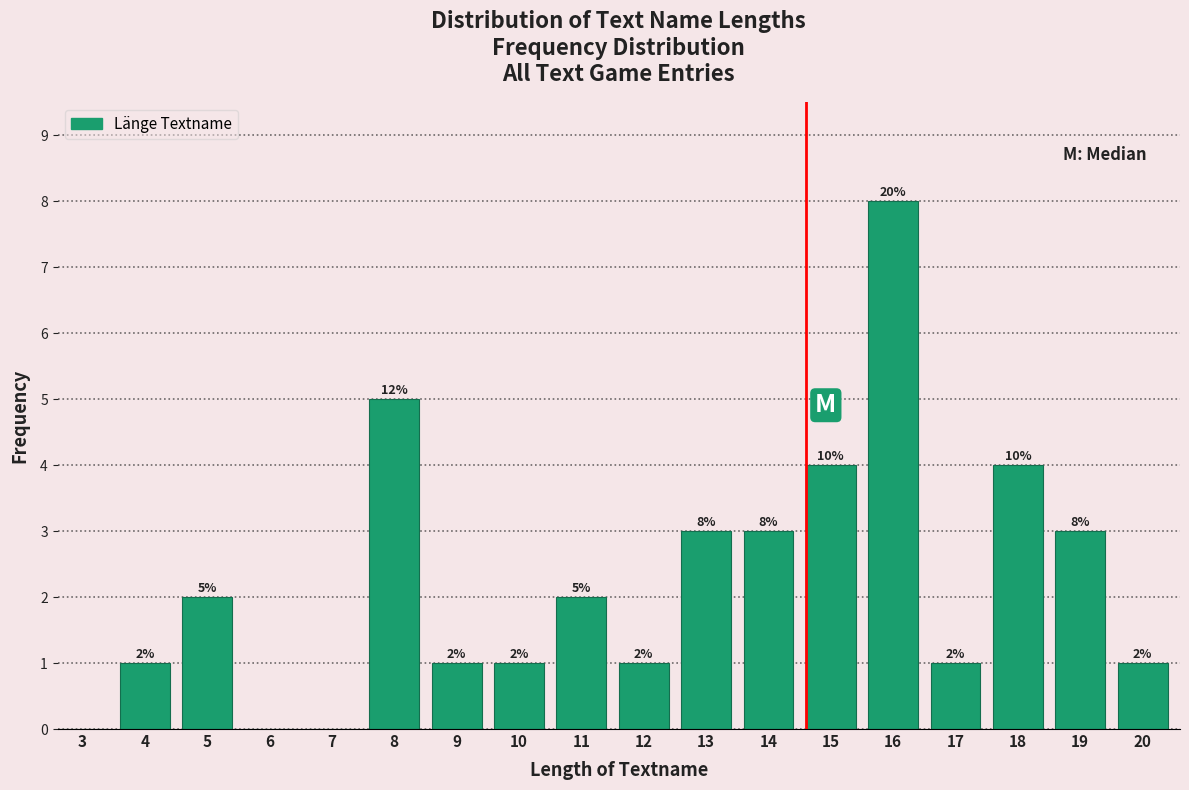

Reading right to left, extract all data points from this chart.

20=1	19=3	18=4	17=1	16=8	15=4	14=3	13=3	12=1	11=2	10=1	9=1	8=5	7=0	6=0	5=2	4=1	3=0